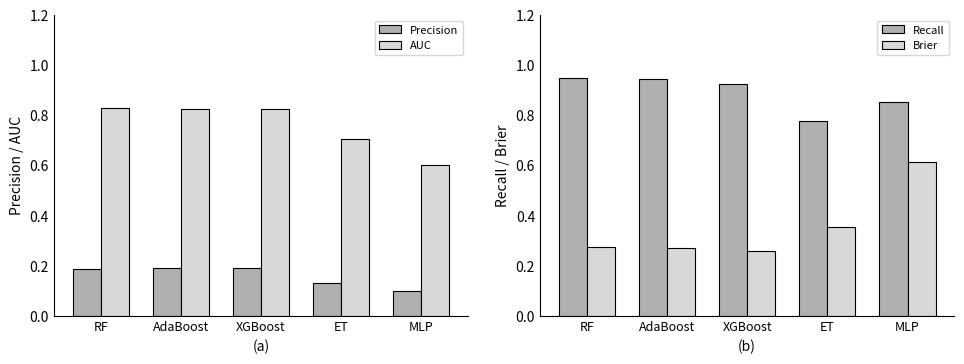

What are all the series names shown in the legend?

Precision, AUC, Recall, Brier